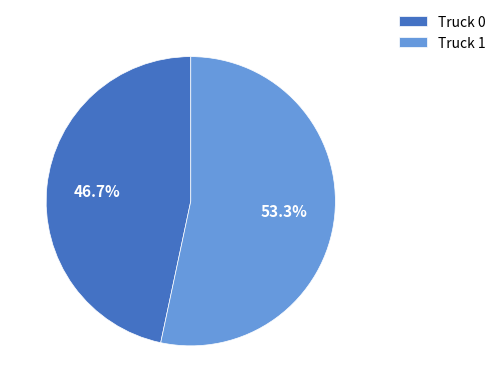

Is there a majority slice in this chart?

Yes